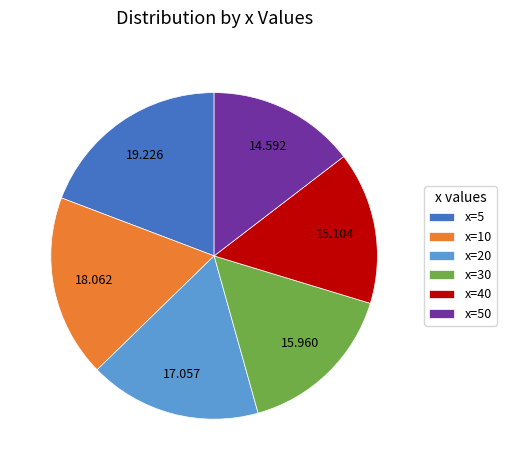

Which slice is the smallest?

x=50